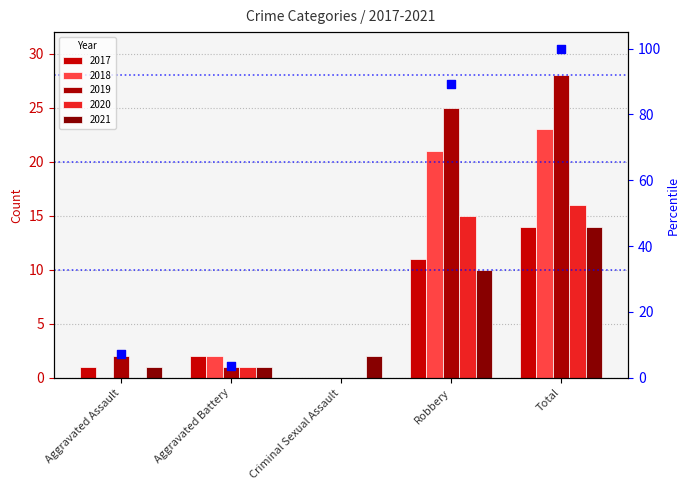

What are all the series names shown in the legend?

2017, 2018, 2019, 2020, 2021